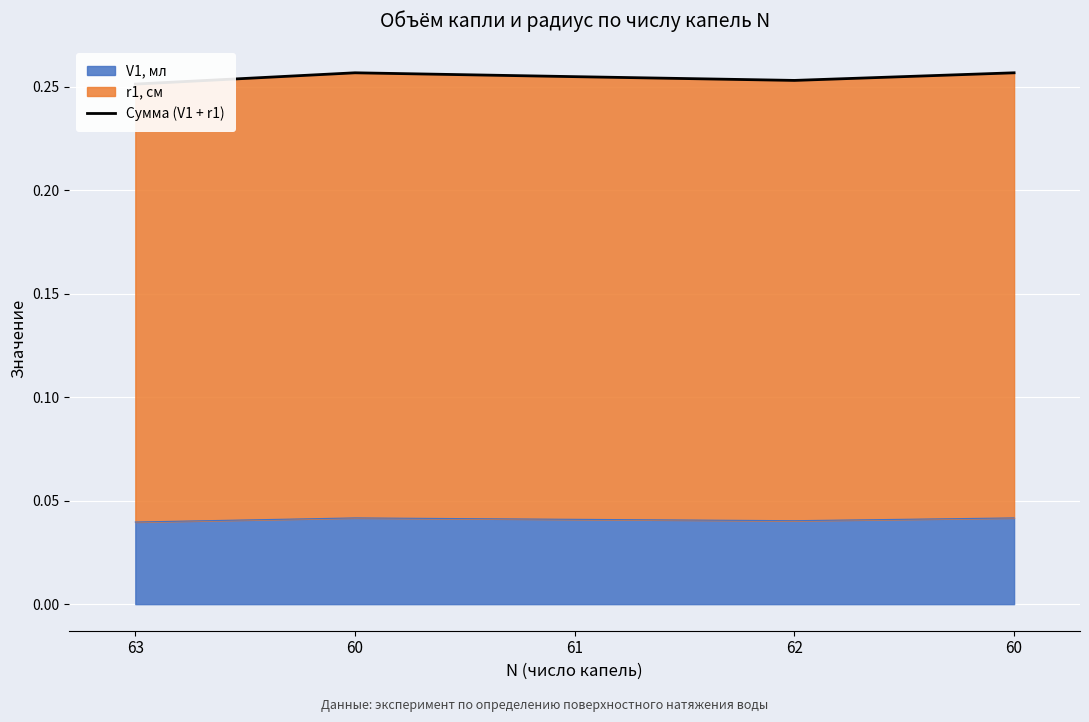

Rank the categories by value from highest to lowest.

60, 60, 61, 62, 63